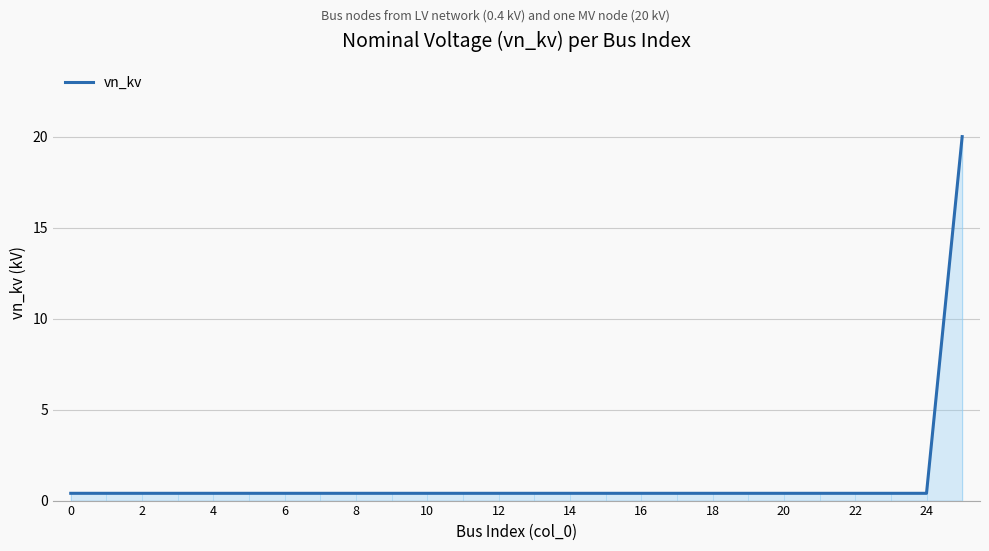

Does the chart display data point markers on the line(s)?

No